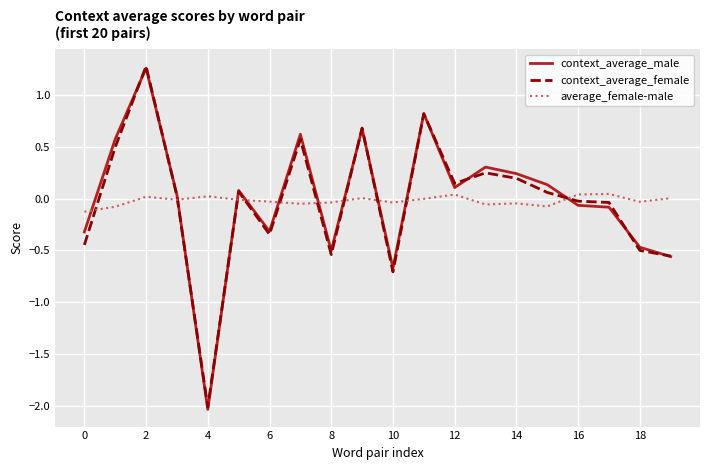

What are all the series names shown in the legend?

context_average_male, context_average_female, average_female-male